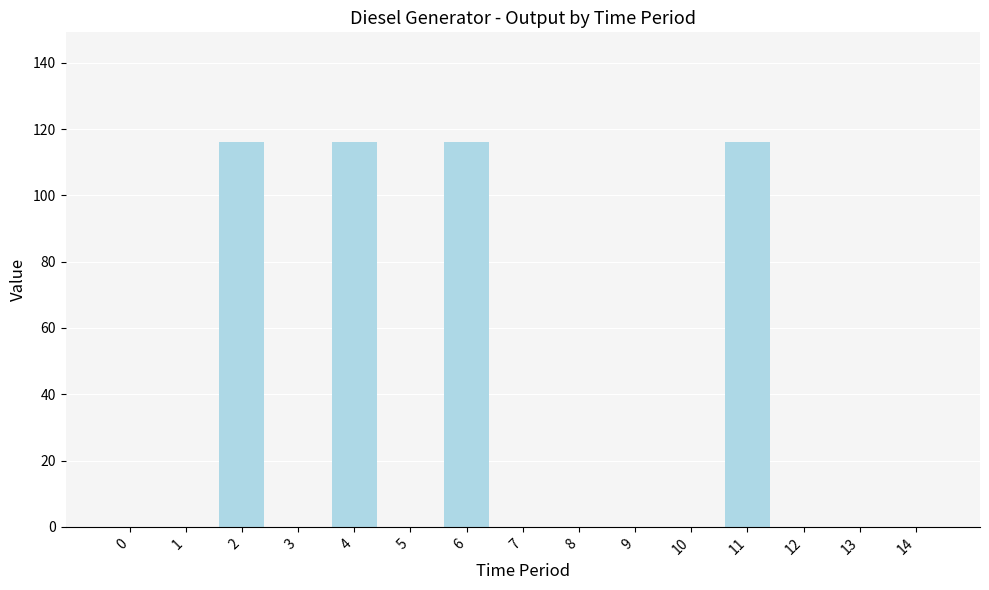

Reading right to left, what are all the values shown in this chart?

14=0	13=0	12=0	11=116	10=0	9=0	8=0	7=0	6=116	5=0	4=116	3=0	2=116	1=0	0=0